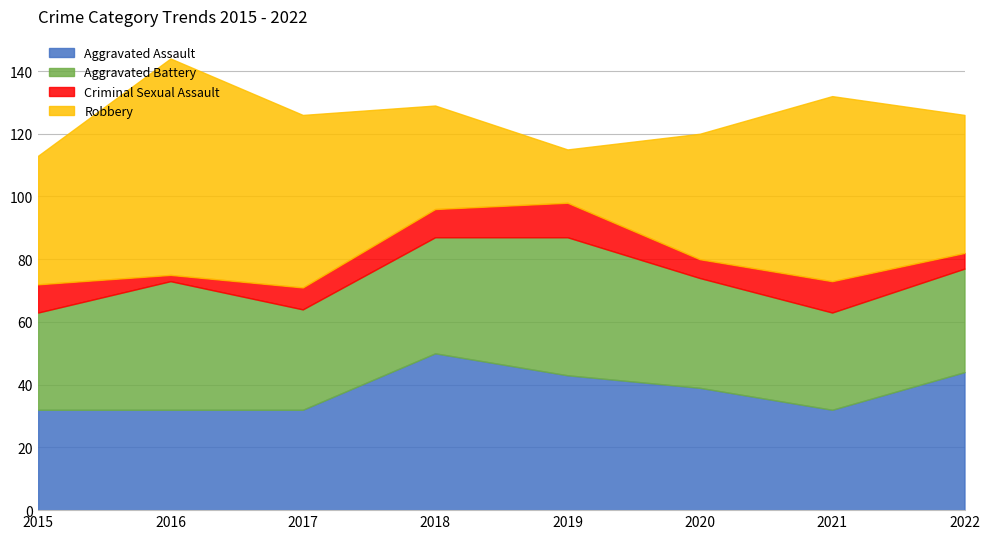

What is the average value of the Aggravated Battery series?

36